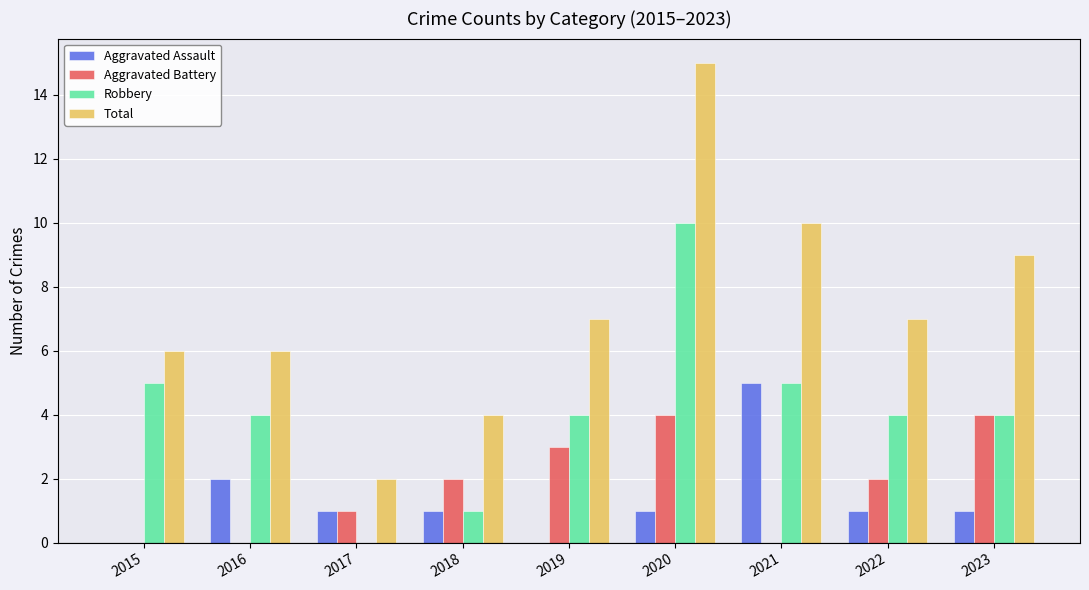

Reading left to right, extract all data points from this chart.

Aggravated Assault: 0	2	1	1	0	1	5	1	1
Aggravated Battery: 0	0	1	2	3	4	0	2	4
Robbery: 5	4	0	1	4	10	5	4	4
Total: 6	6	2	4	7	15	10	7	9